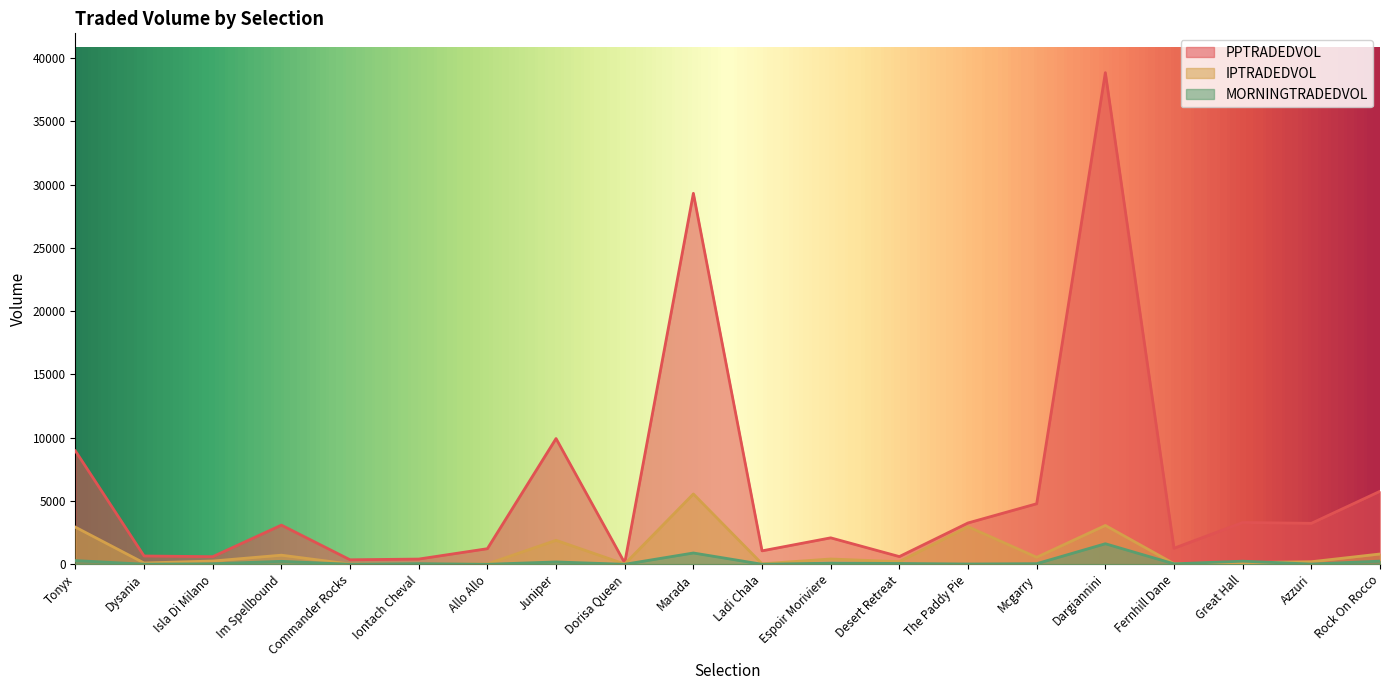

Reading left to right, extract all data points from this chart.

PPTRADEDVOL: Tonyx=8958.9	Dysania=655.8	Isla Di Milano=601.7	Im Spellbound=3094.7	Commander Rocks=355.3	Iontach Cheval=411.8	Allo Allo=1231.6	Juniper=9934.1	Dorisa Queen=105.9	Marada=29309.4	Ladi Chala=1060.8	Espoir Moriviere=2089.7	Desert Retreat=608.6	The Paddy Pie=3265.5	Mcgarry=4782.8	Dargiannini=38841.9	Fernhill Dane=1266.4	Great Hall=3301.5	Azzuri=3235.7	Rock On Rocco=5767.3
IPTRADEDVOL: Tonyx=2933.1	Dysania=101.2	Isla Di Milano=258.1	Im Spellbound=719.6	Commander Rocks=18.7	Iontach Cheval=9.2	Allo Allo=28.0	Juniper=1894.6	Dorisa Queen=18.0	Marada=5556.2	Ladi Chala=38.3	Espoir Moriviere=417.0	Desert Retreat=207.8	The Paddy Pie=2968.4	Mcgarry=552.9	Dargiannini=3067.8	Fernhill Dane=46.3	Great Hall=131.1	Azzuri=202.4	Rock On Rocco=812.7
MORNINGTRADEDVOL: Tonyx=293.3	Dysania=8.7	Isla Di Milano=42.3	Im Spellbound=233.8	Commander Rocks=2.8	Iontach Cheval=52.1	Allo Allo=0.0	Juniper=184.4	Dorisa Queen=0.0	Marada=892.5	Ladi Chala=2.5	Espoir Moriviere=90.8	Desert Retreat=64.2	The Paddy Pie=22.7	Mcgarry=49.3	Dargiannini=1623.1	Fernhill Dane=35.5	Great Hall=245.2	Azzuri=18.1	Rock On Rocco=250.3